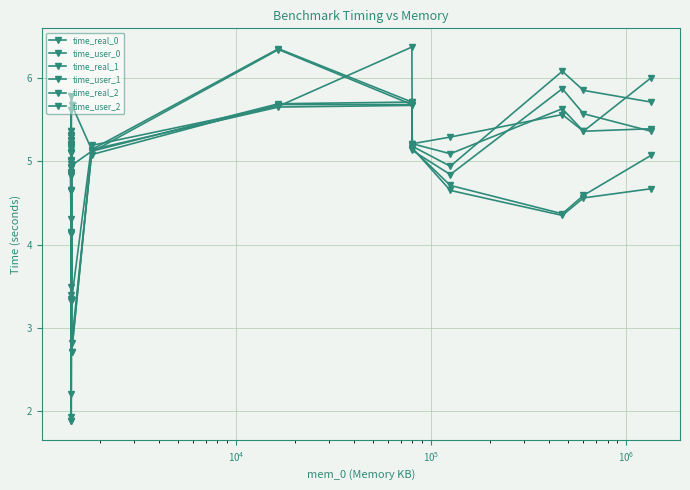

True or false: time_real_1 and time_user_1 cross at least once.

False